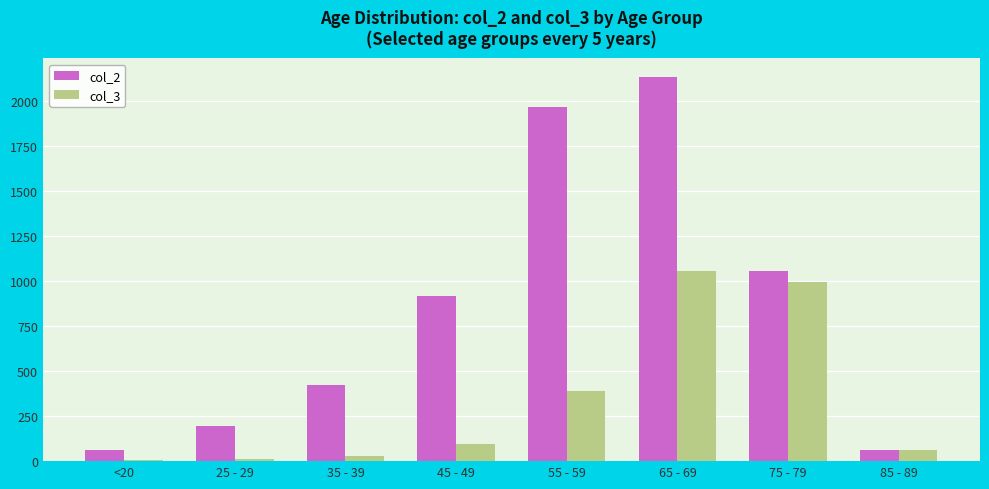

What is the greatest value displayed?

2130